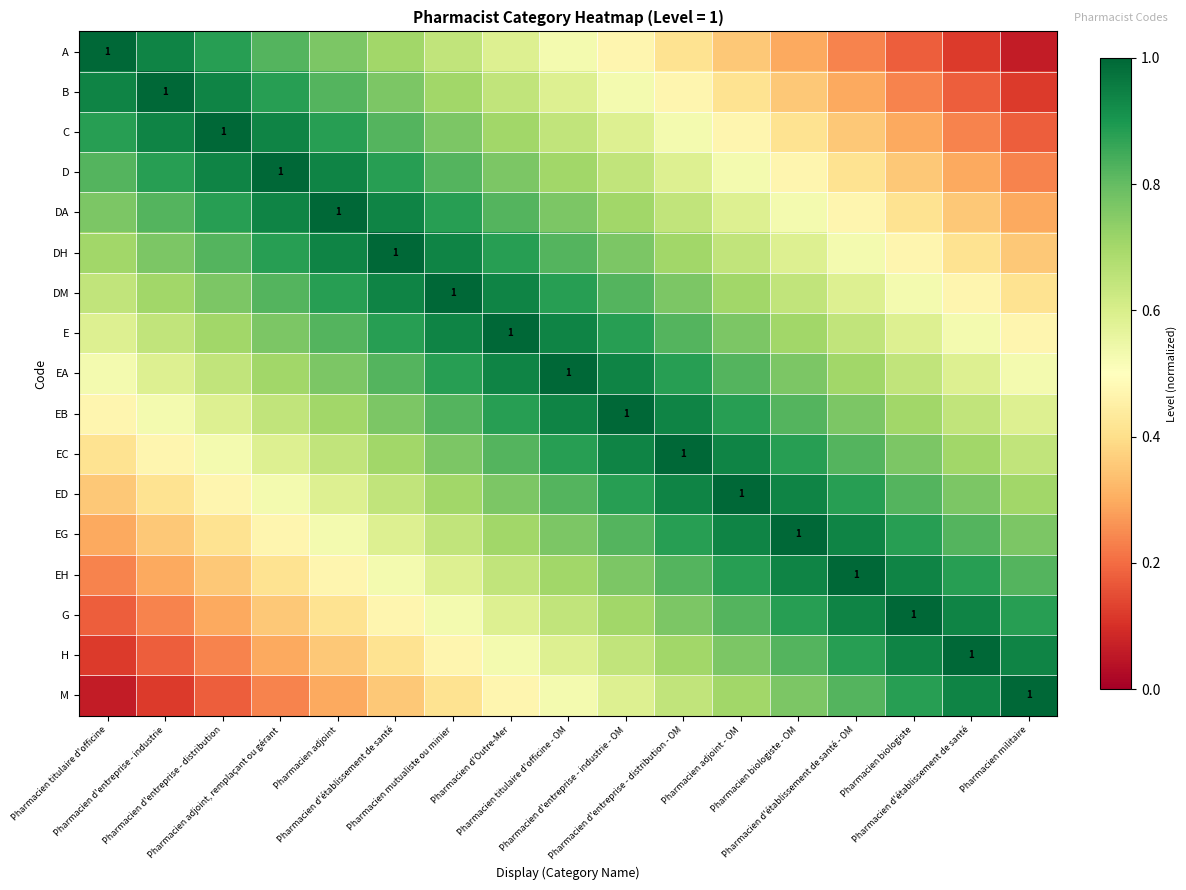

What is the difference between the maximum and second lowest values in the G series?

0.8